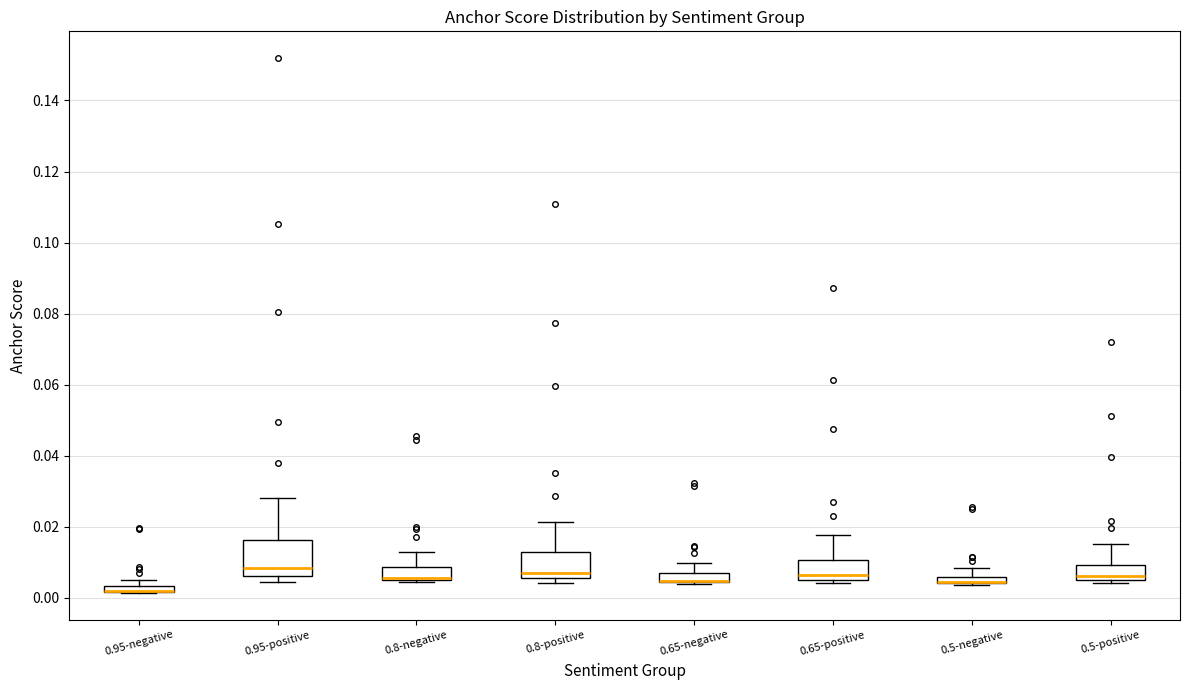

Which box is the tallest, from its lower edge to its upper edge?

0.95-positive